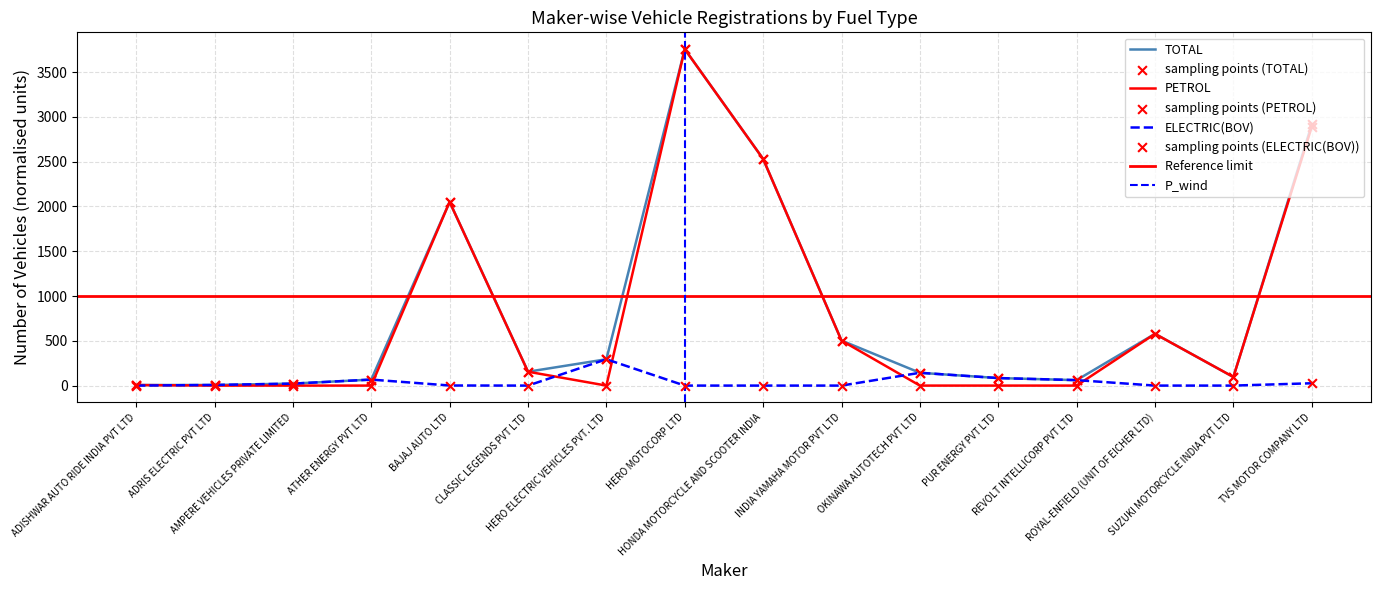

At which category is the sum across all series the highest?

HERO MOTOCORP LTD